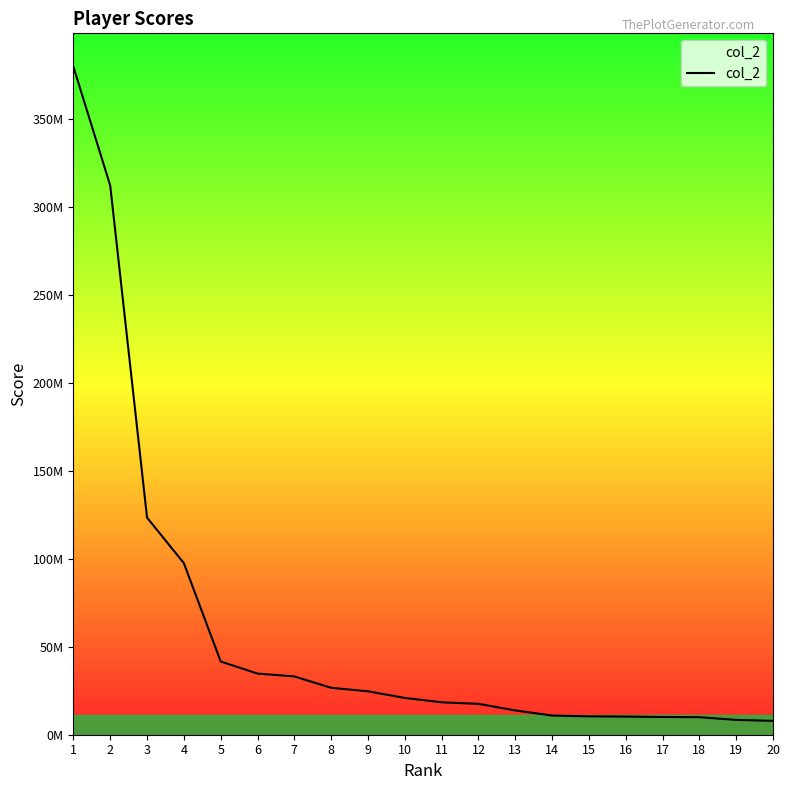

Is it true that the value at 17 is 6565826?

False